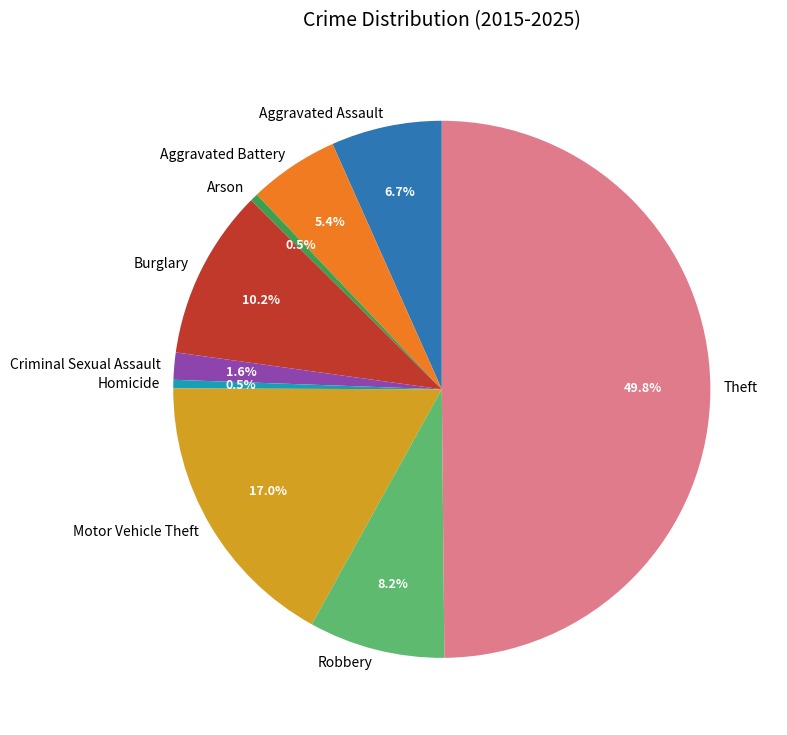

True or false: Motor Vehicle Theft accounts for 17% of the total.

True